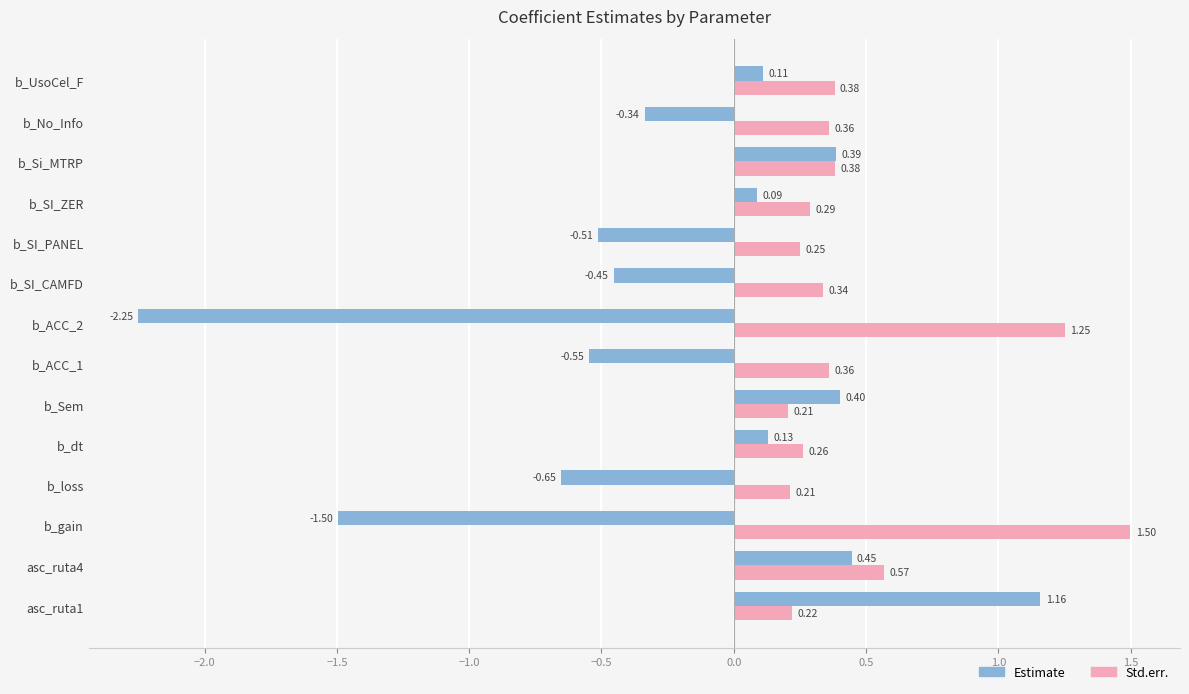

Which category has the highest value in the Std.err. series?

b_gain